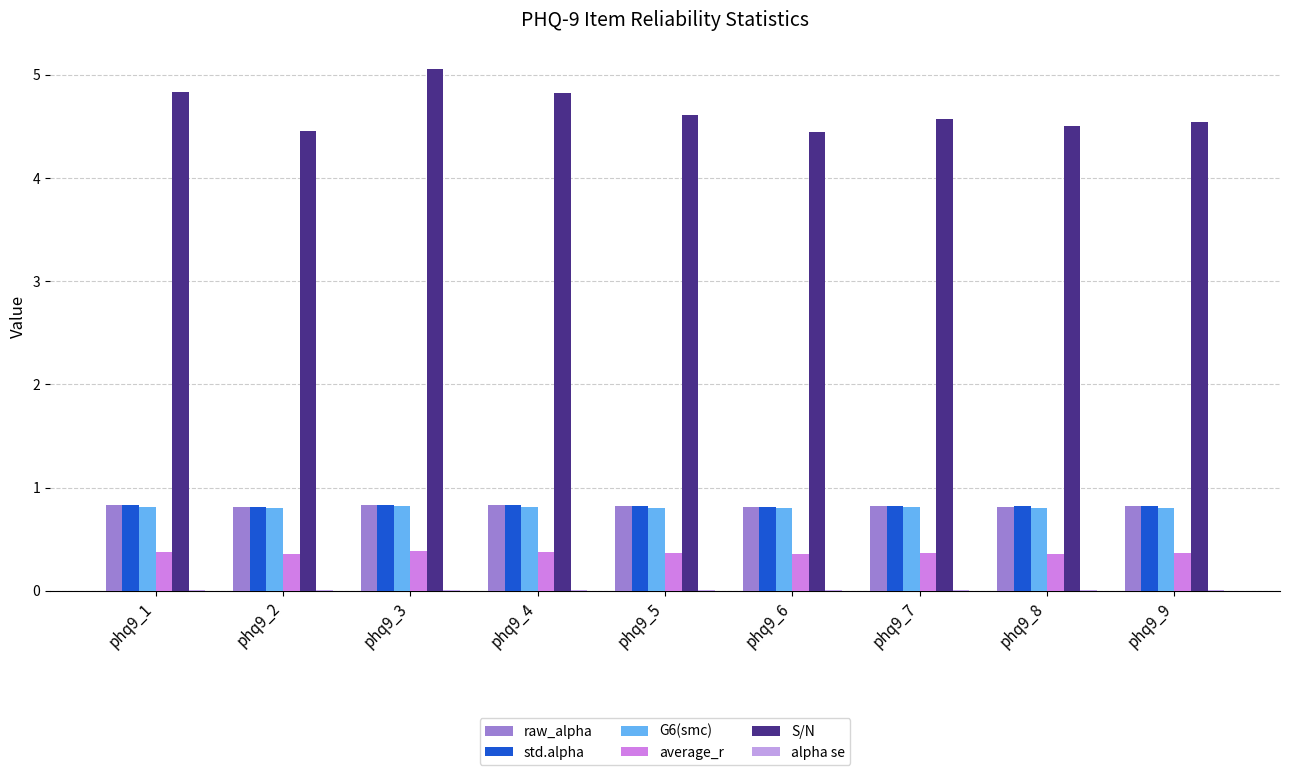

The value of alpha se at phq9_1 is 0.0. True or false?

True